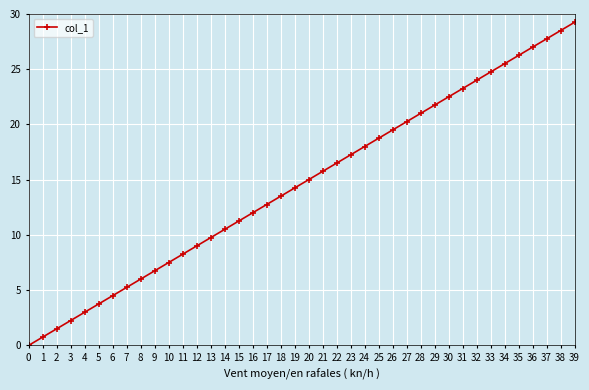

What is the ratio of the value at 12 to the value at 10?

1.2